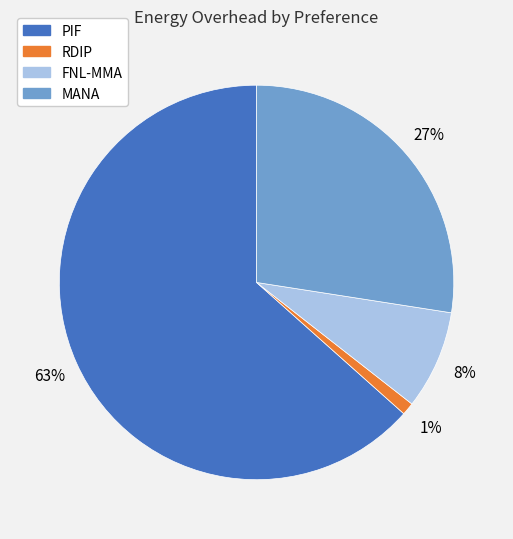

Which category has the biggest portion of the pie?

PIF